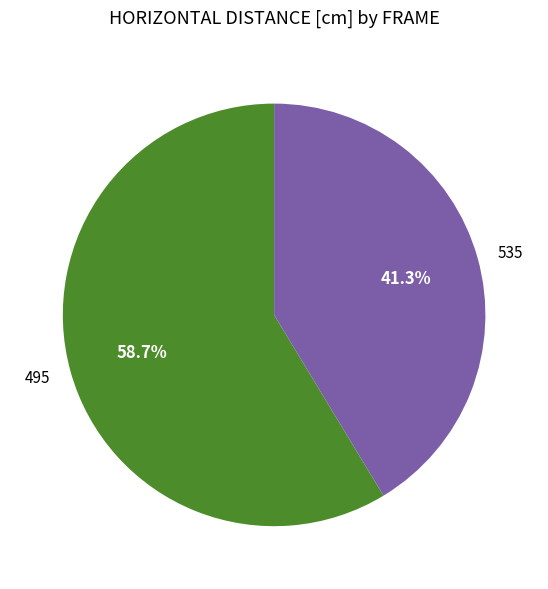

Which has a higher value, 495 or 535?

495